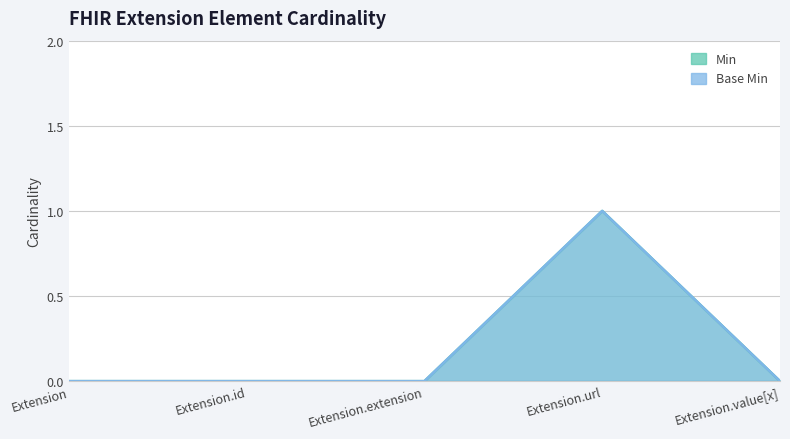

Is the value of Min at Extension.value[x] greater than the value of Base Min at Extension.value[x]?

No